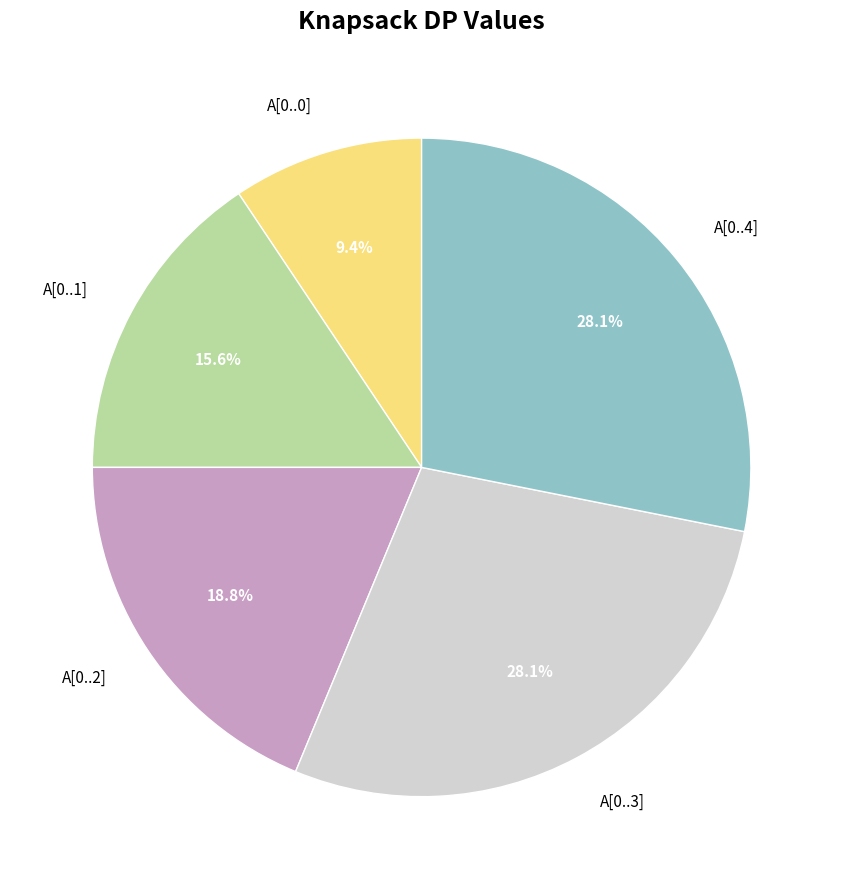

To the nearest percent, what is the combined percentage of A[0..1] and A[0..3]?

44%